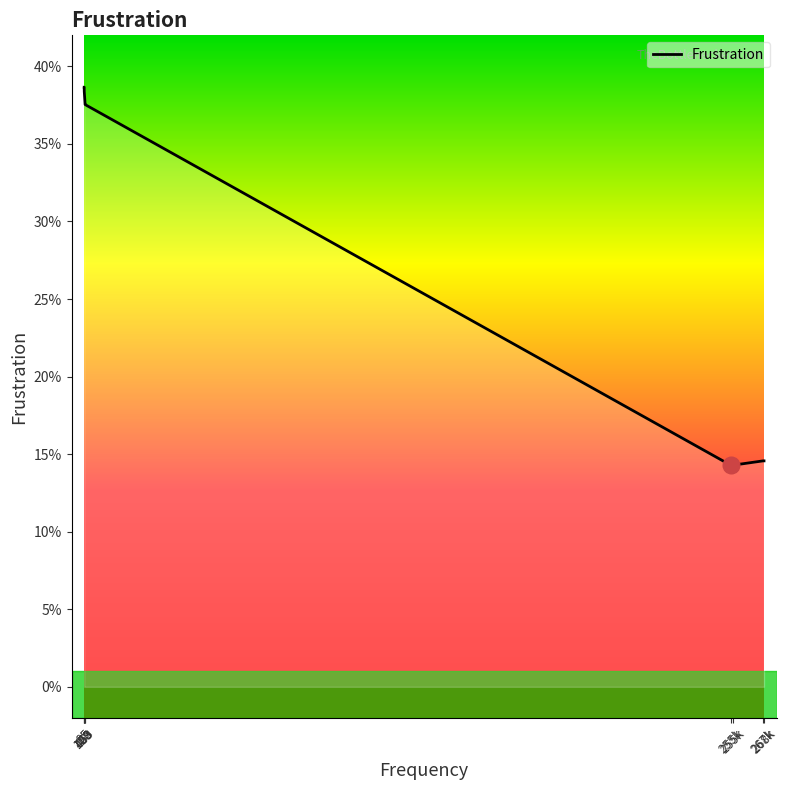

Rank the categories by value from highest to lowest.

95, 103, 120, 120, 453, 469, 267k, 268k, 255k, 255k